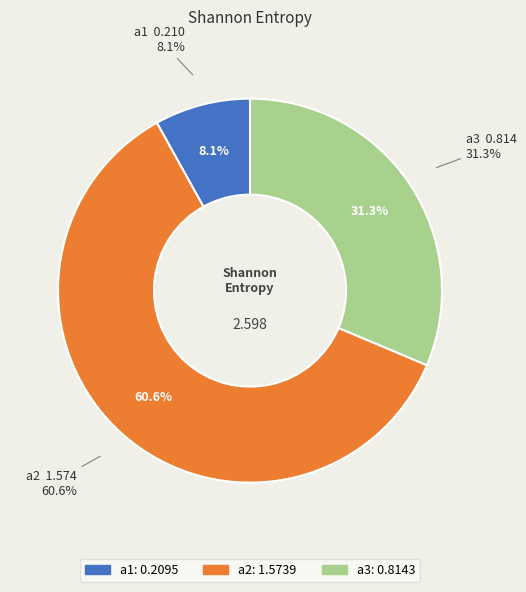

Which category has the smallest portion of the pie?

a1